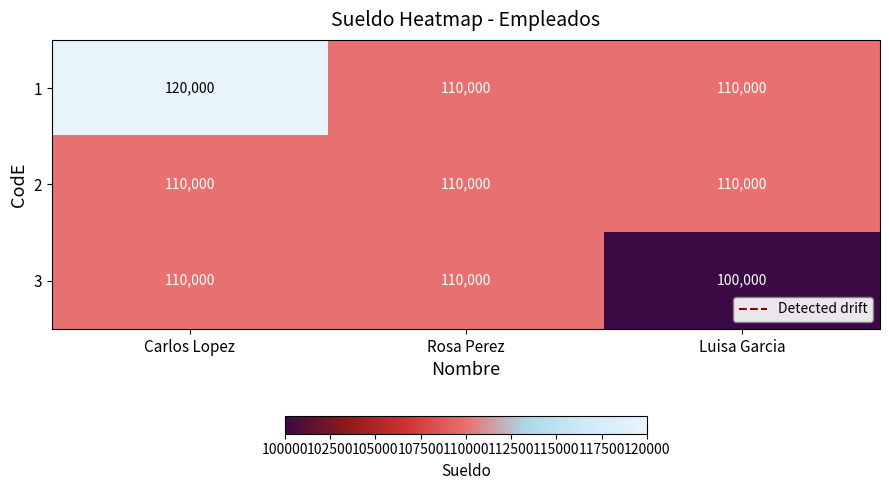

What is the difference between the highest and lowest values at Carlos Lopez?

10000